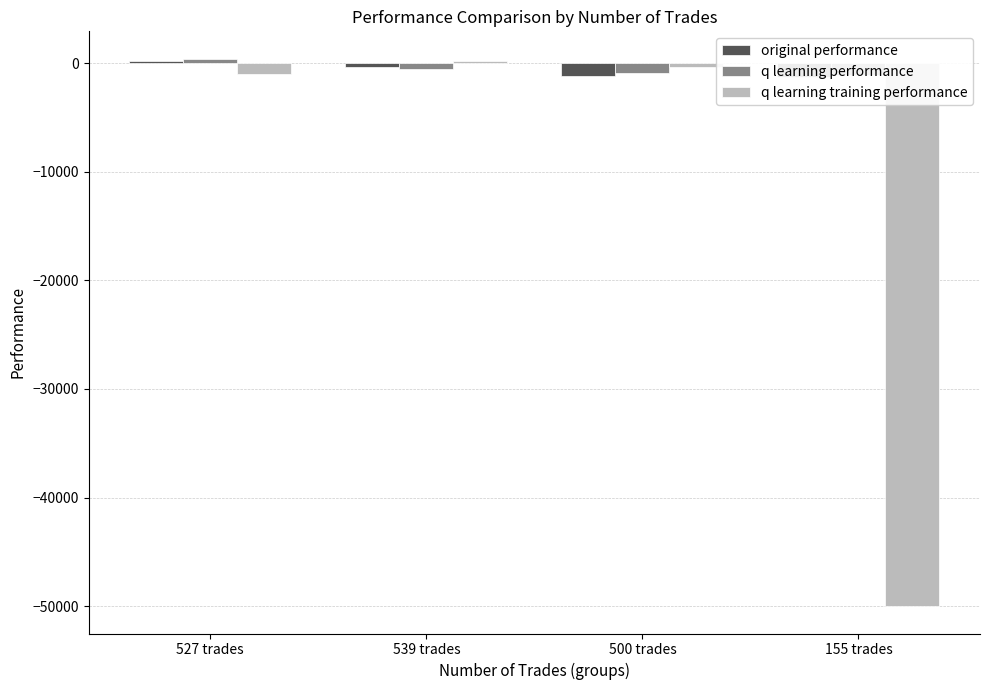

How many categories are shown in the chart?

4